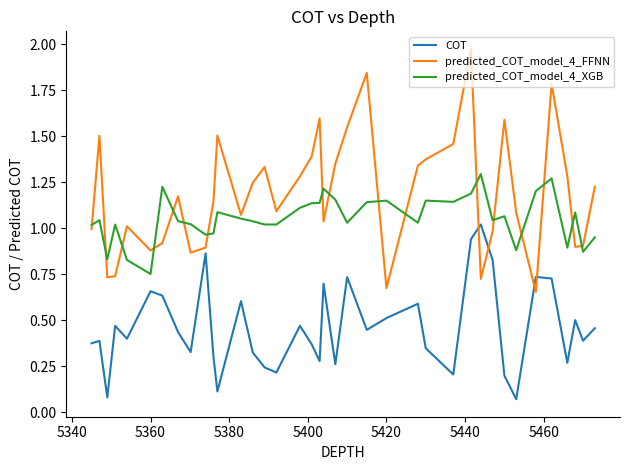

True or false: predicted_COT_model_4_XGB and COT cross at least once.

False